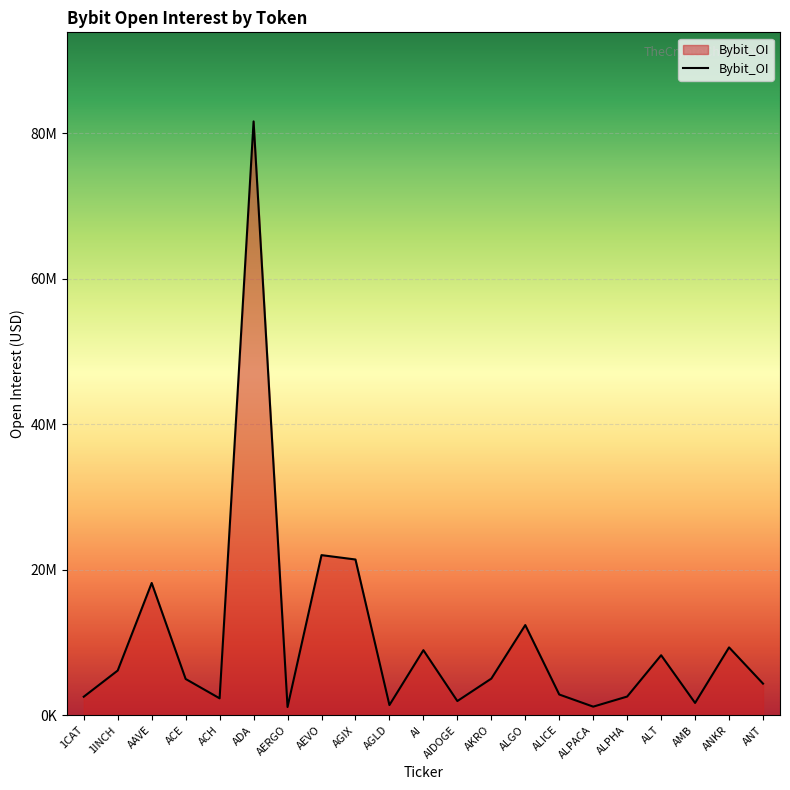

Rank the categories by value from highest to lowest.

ADA, AEVO, AGIX, AAVE, ALGO, ANKR, AI, ALT, 1INCH, AKRO, ACE, ANT, ALICE, ALPHA, 1CAT, ACH, AIDOGE, AMB, AGLD, ALPACA, AERGO